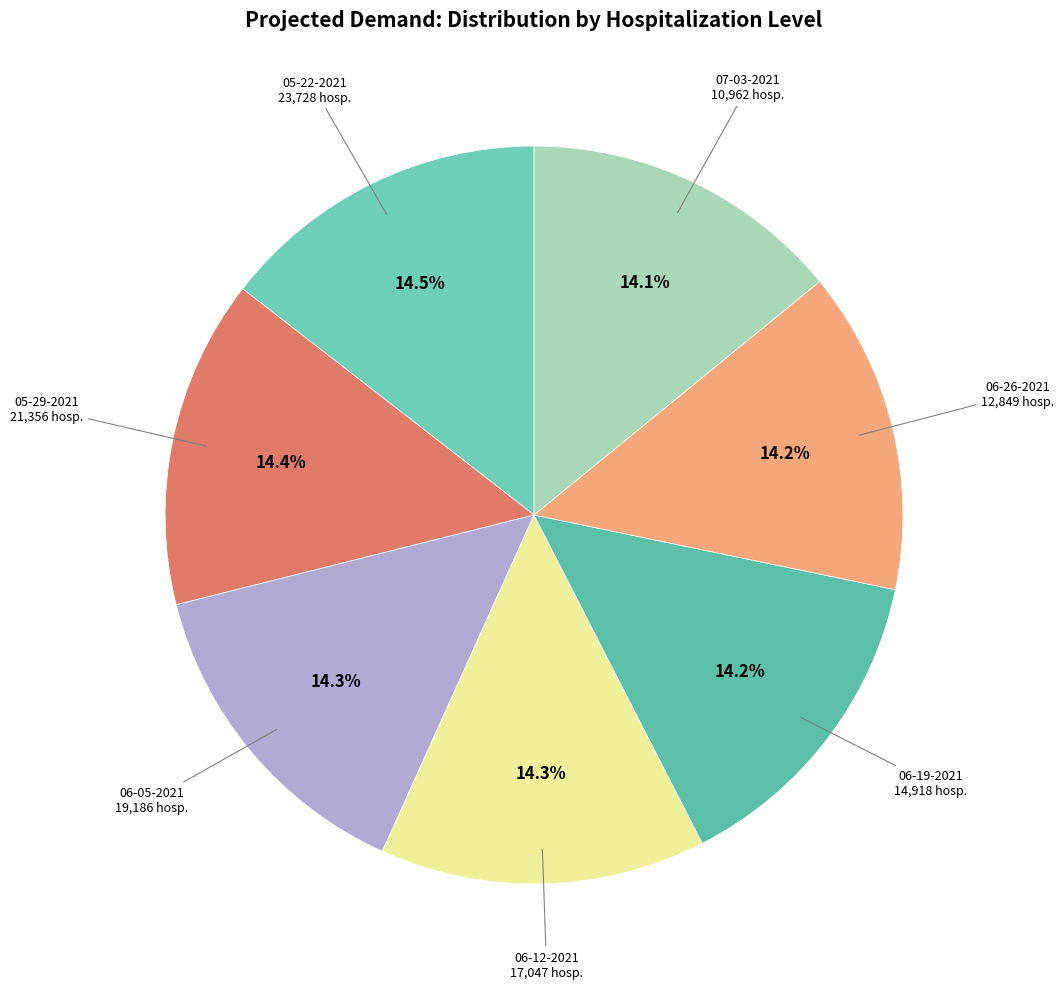

Count the number of slices in the pie.

7